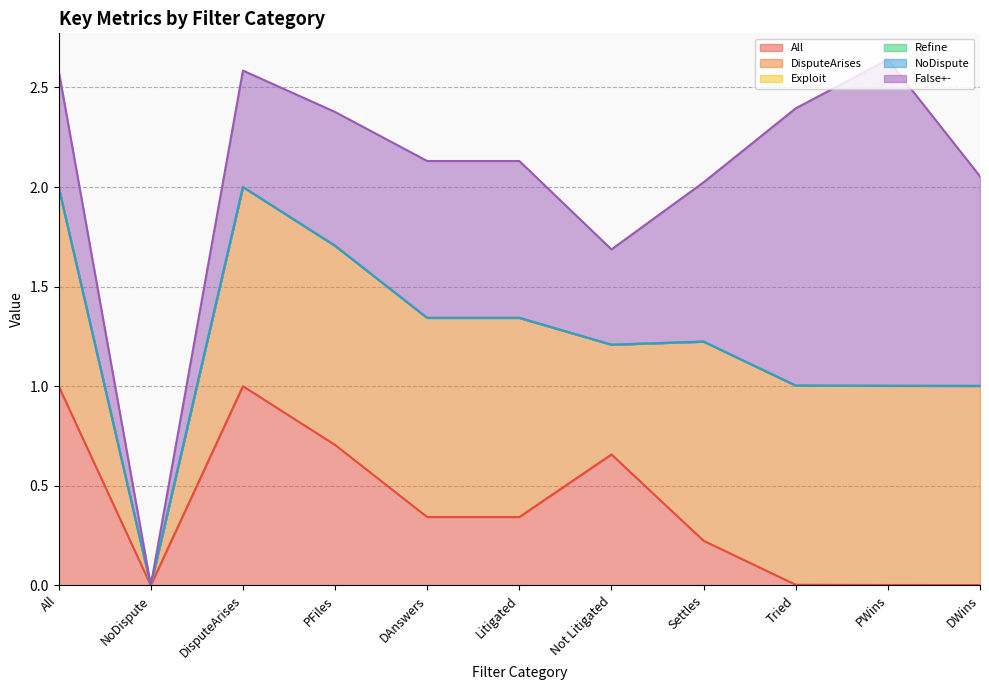

The Exploit series shows 0.0 at Not Litigated. True or false?

True